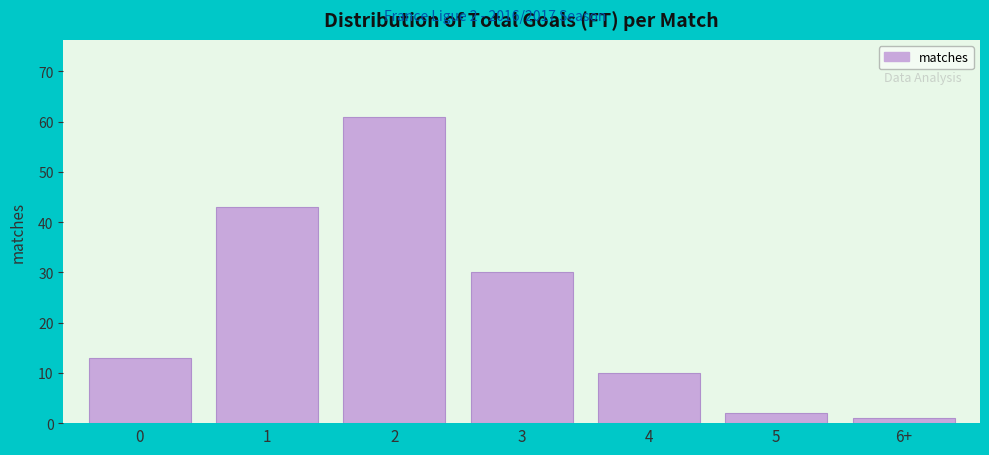

Reading right to left, what are all the values shown in this chart?

1	2	10	30	61	43	13